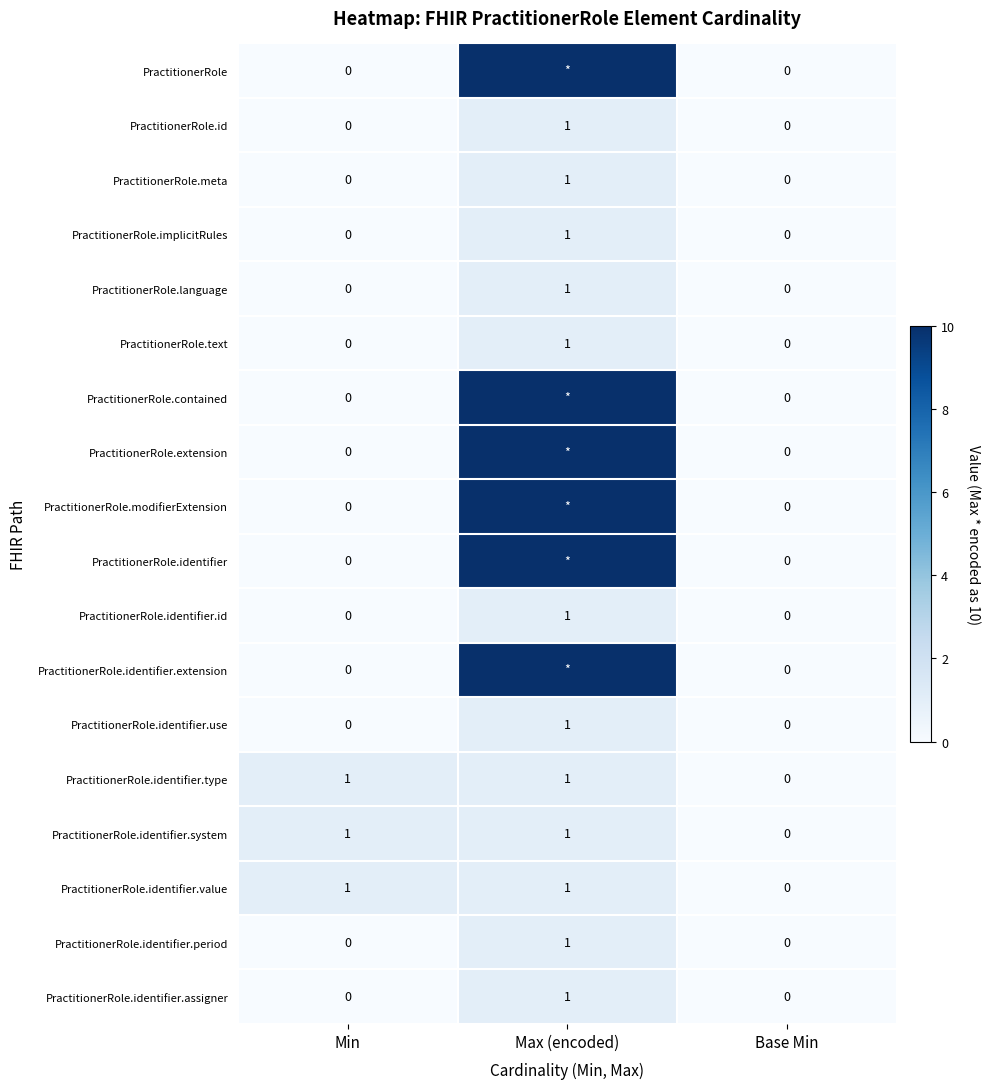

What is the total value across all series at Min?

3